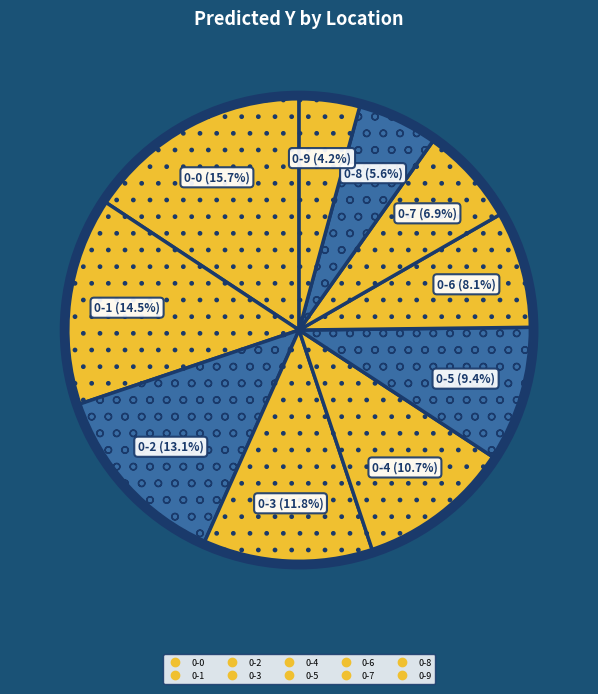

How many segments does this pie chart have?

10